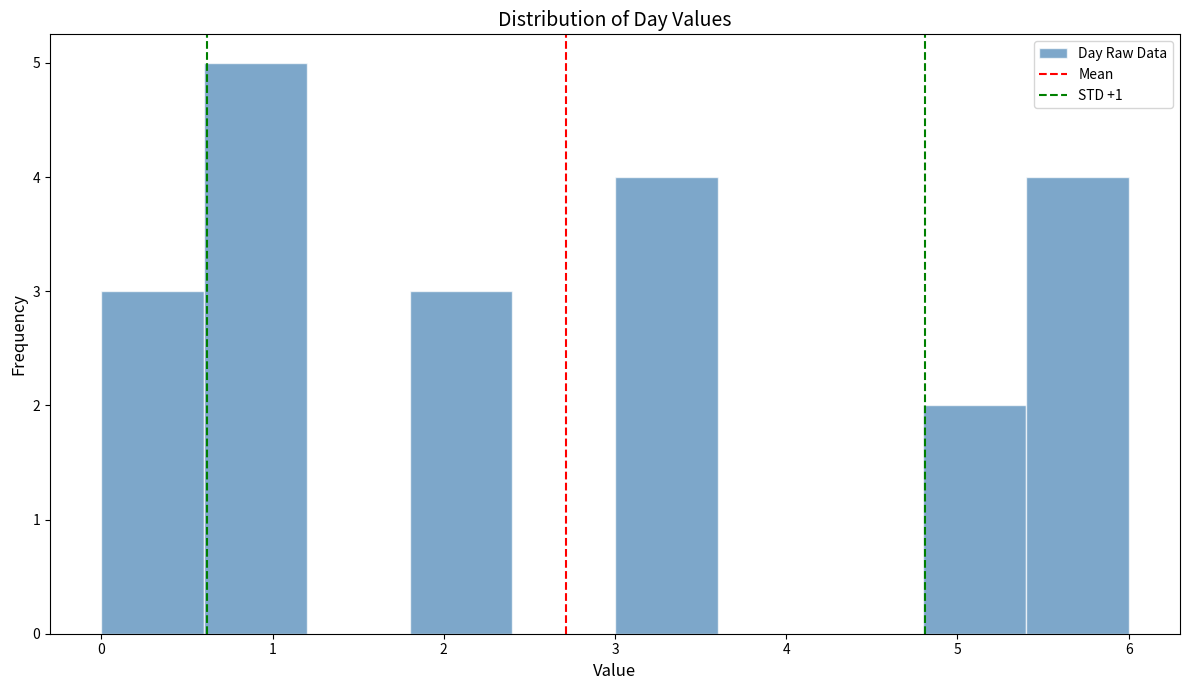

What is the height of the bar covering 0.6 to 1.2 on the x-axis? The values are not printed on the chart, so give them approximately, as read against the axis.

5